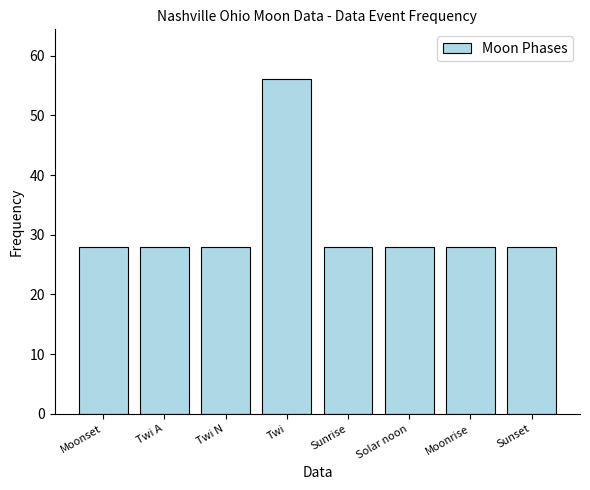

What is the value of the 2nd bar from the left?

28